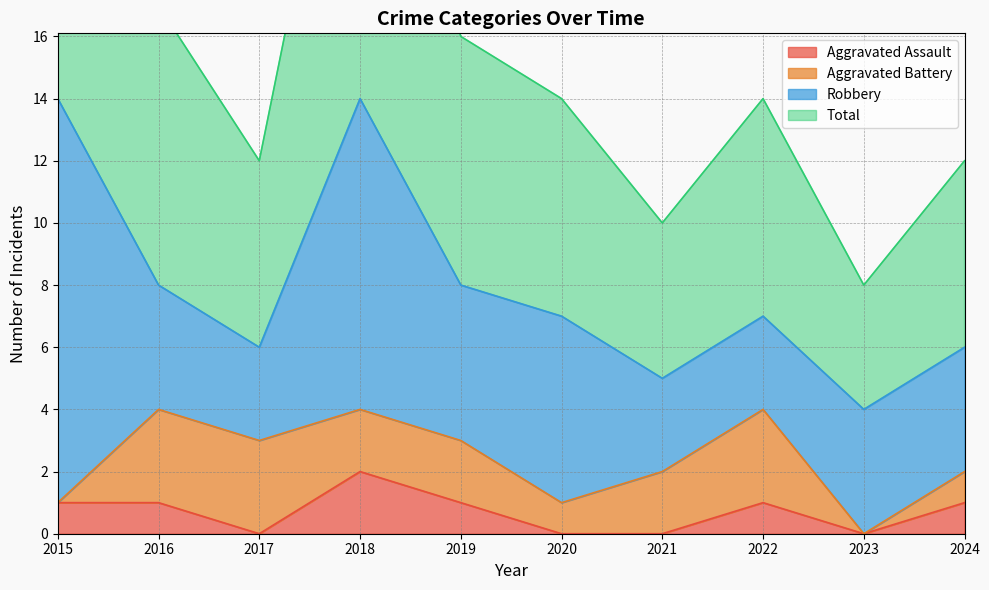

The Total series shows 17 at 2016. True or false?

True